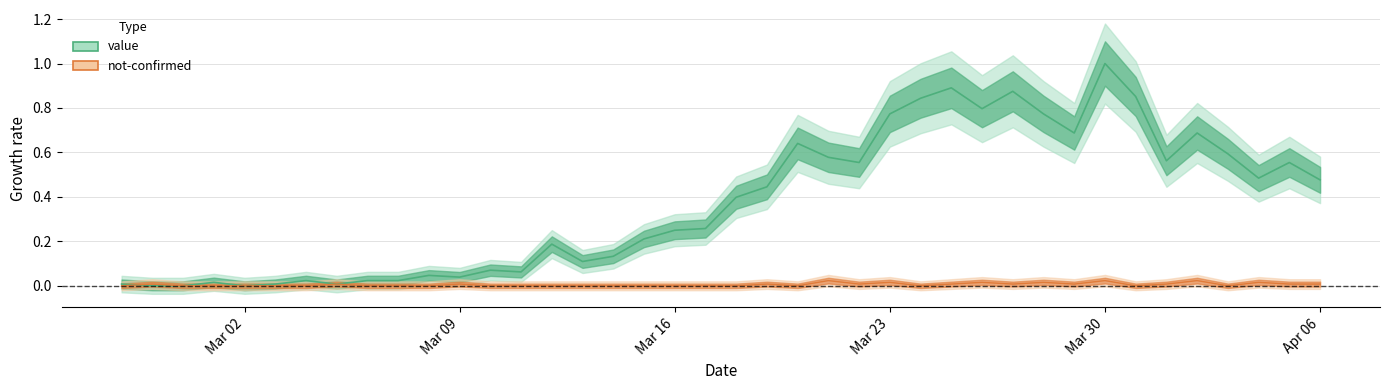

What is the label of the 31st point from the right?

2020-03-07